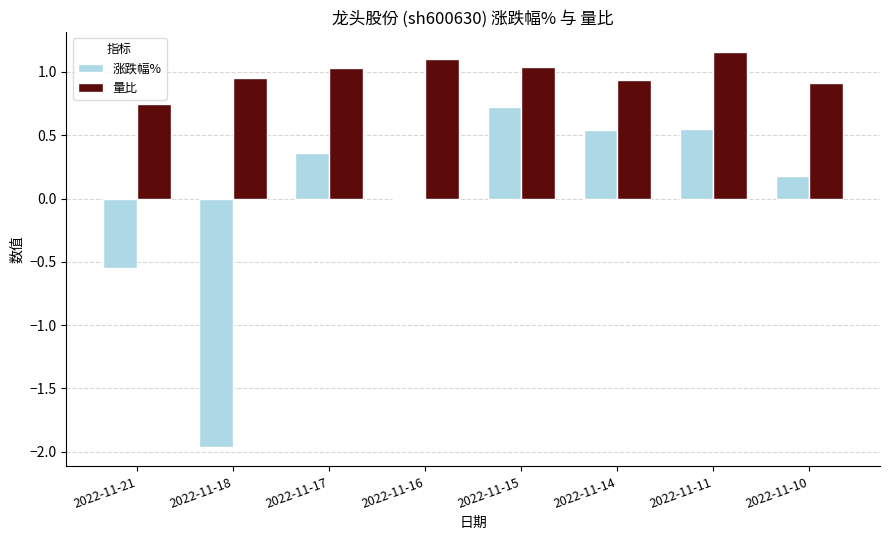

Between 2022-11-16 and 2022-11-11, which series saw the biggest shift?

涨跌幅%